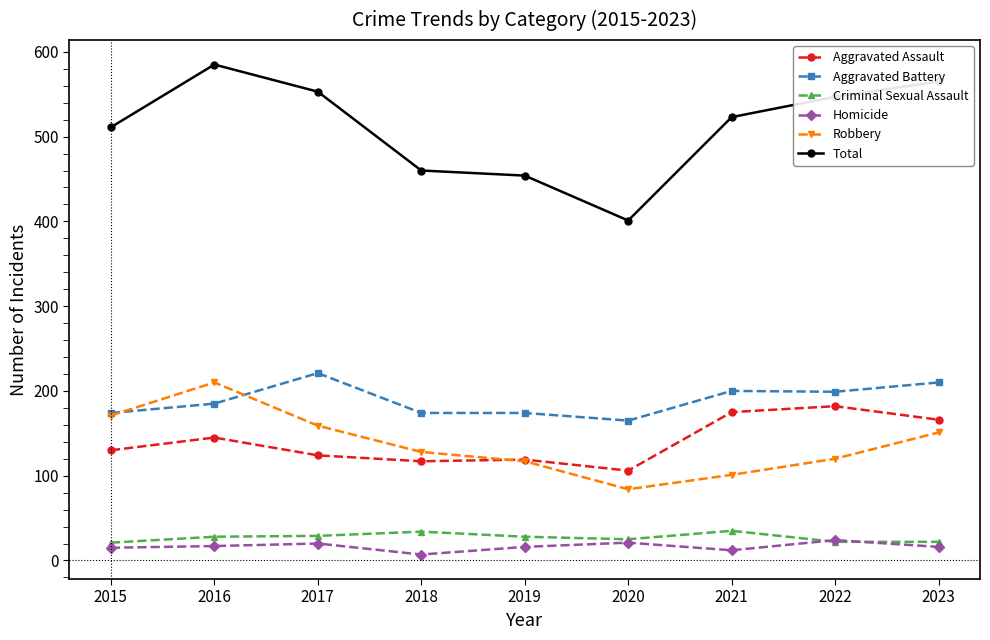

What is the total value across all series at 2019?

908